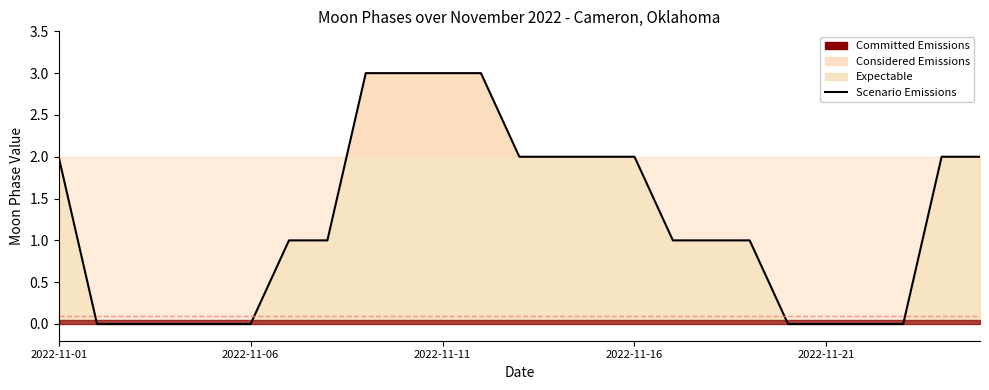

What position from the right is 6?

19